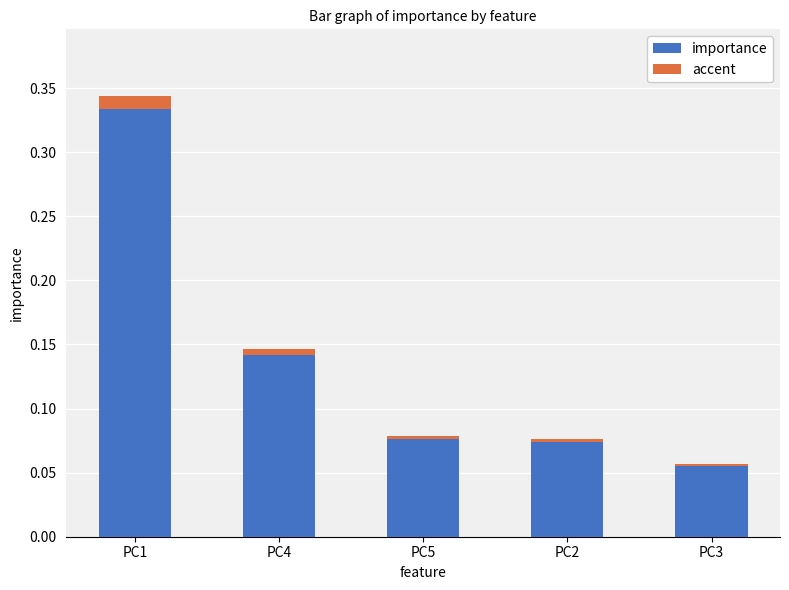

What is the value of the importance bar at the 2nd from the left?

0.1